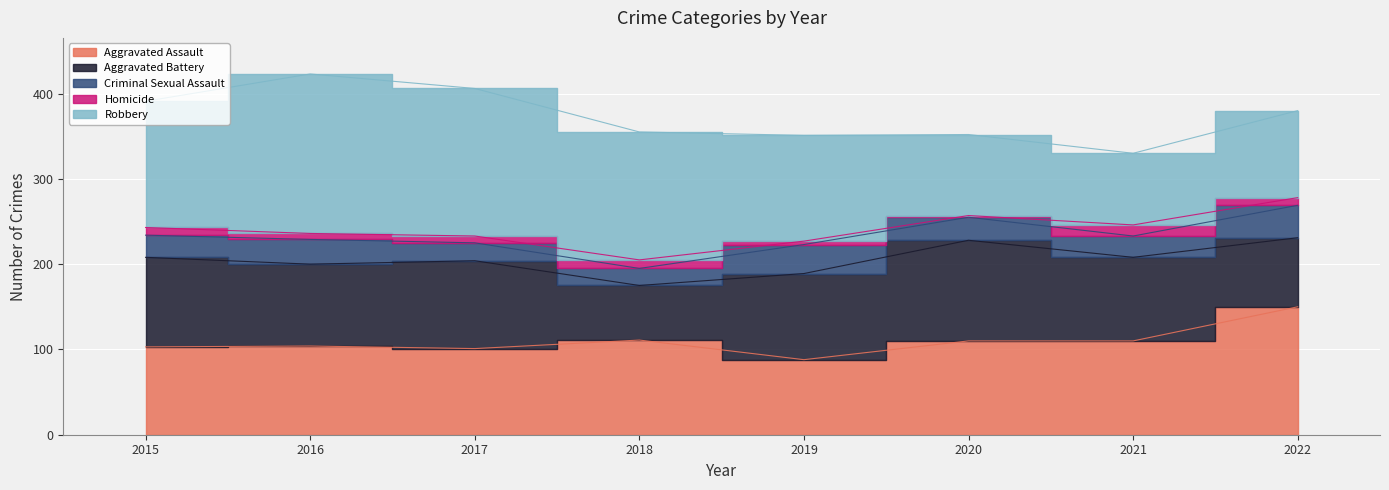

What is the spread (max minus min) of values at 2015?

139